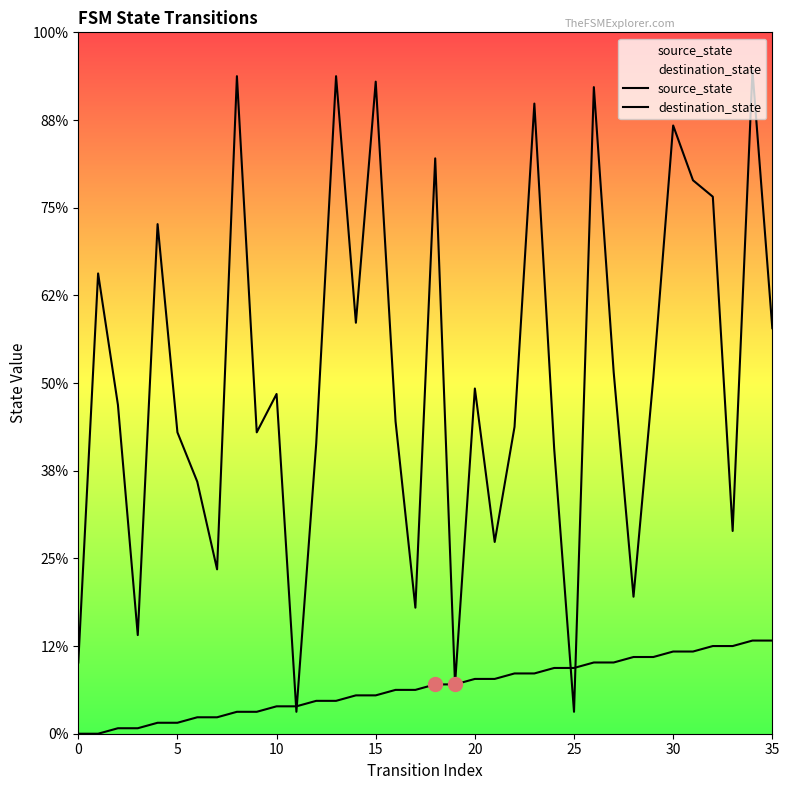

What are all the series names shown in the legend?

source_state, destination_state